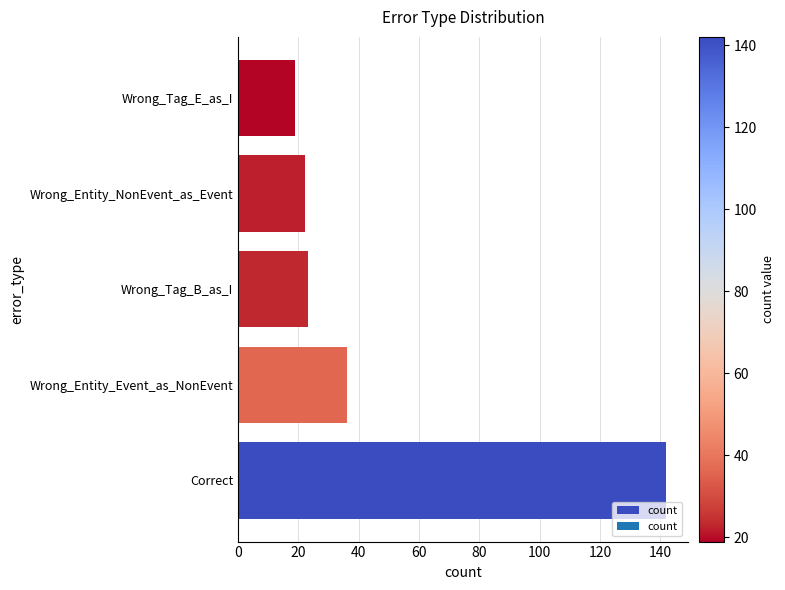

The chart shows a value of 22 at Wrong_Entity_NonEvent_as_Event. True or false?

True